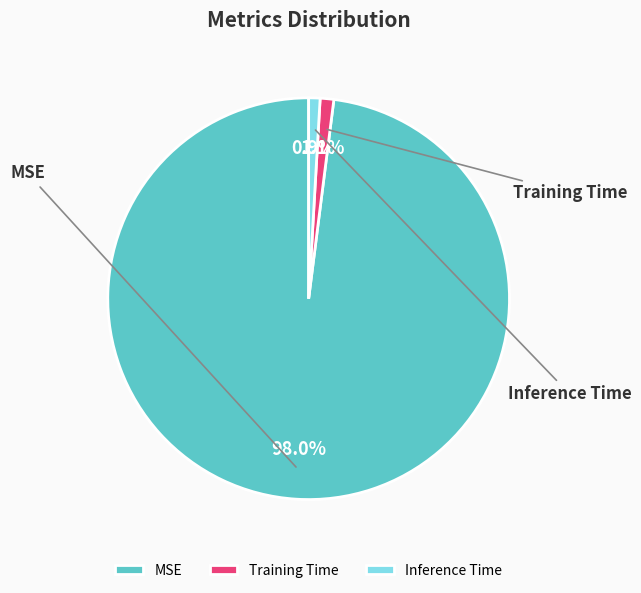

Which category has the biggest portion of the pie?

MSE